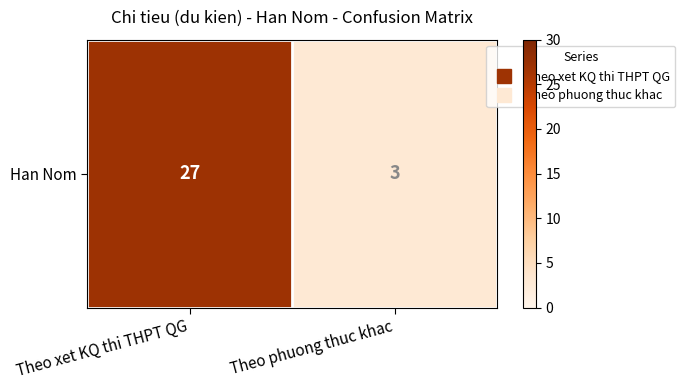

What is the average value?

15